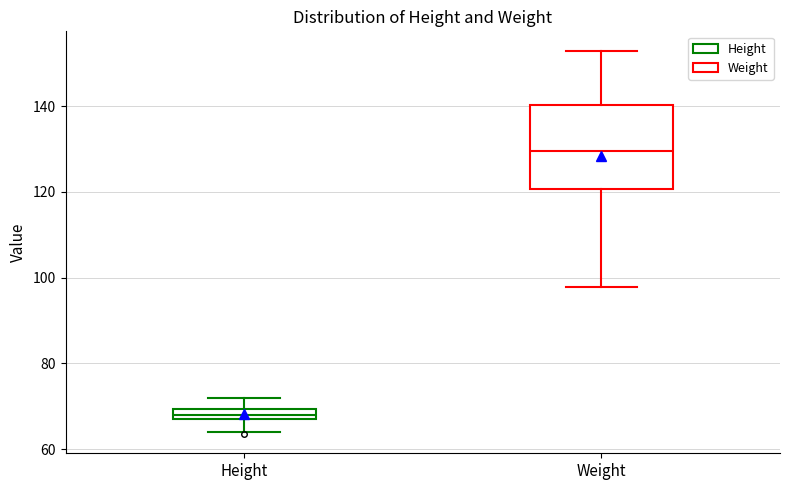

Where does the lower whisker of the box for Weight end on the y-axis? The values are not printed on the chart, so give them approximately, as read against the axis.

98